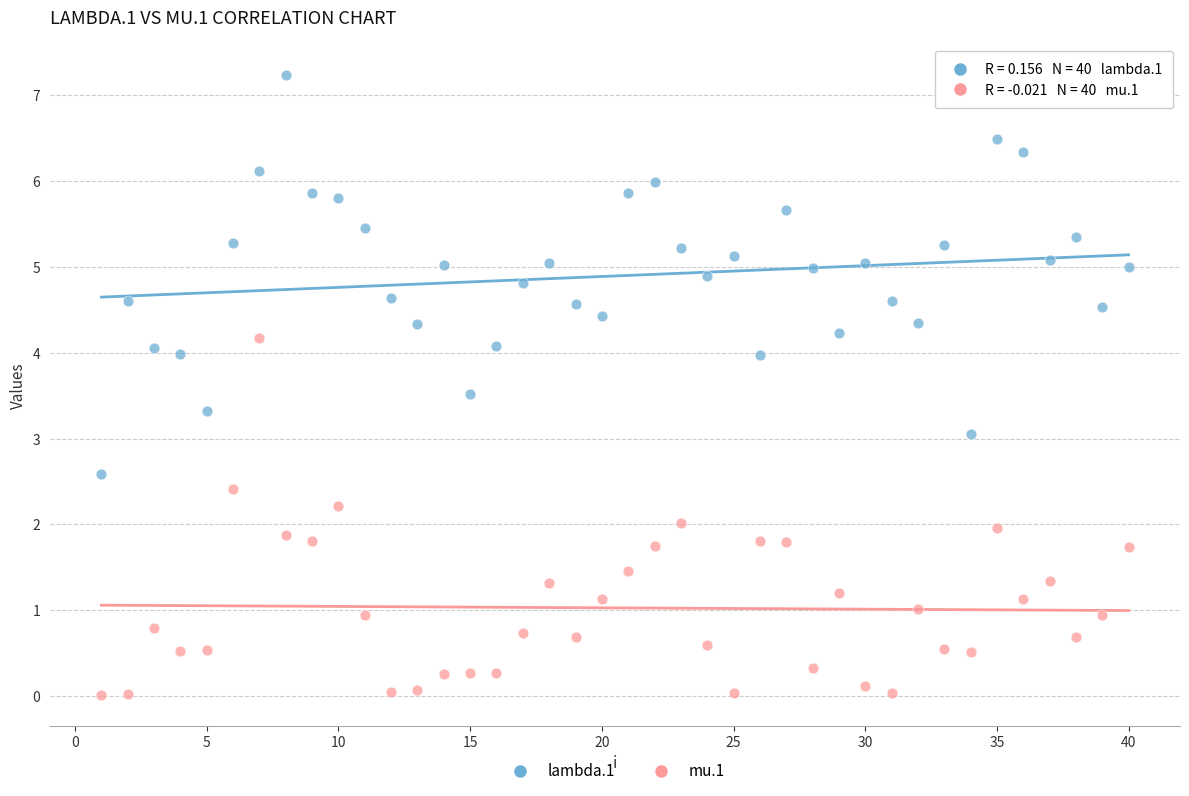

Which series contains the highest Y value?

lambda.1